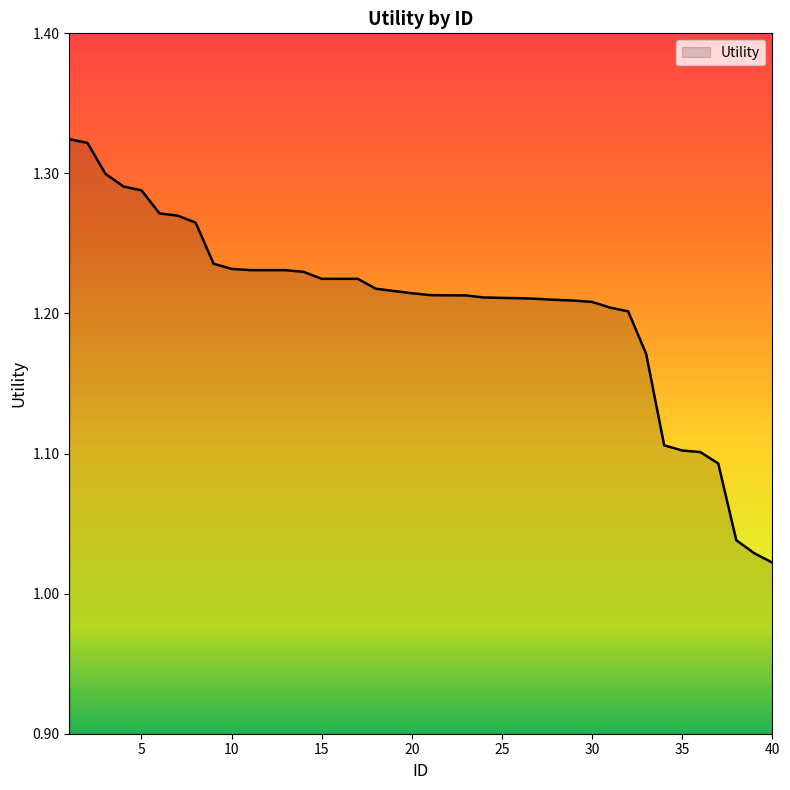

What is the difference between the maximum and minimum values?

0.3